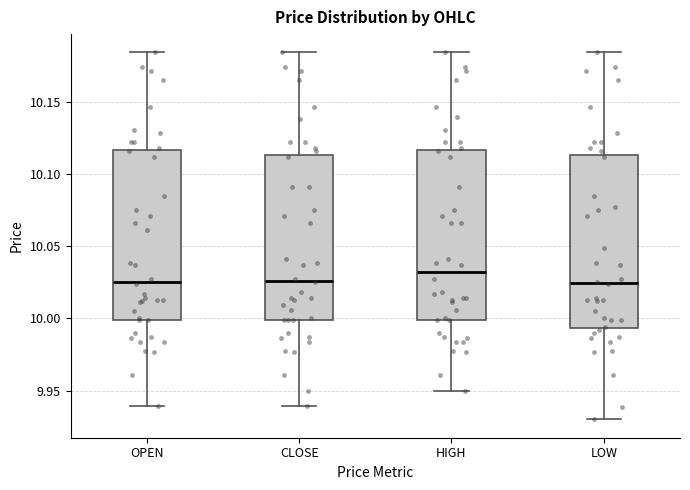

Reading left to right, transcribe this box plot: for each box, give where its median line is, the range the box spans, and where its two whiskers end, as read against the y-axis. The values are not printed on the chart, so give them approximately, as read against the axis.

OPEN: median 10.025, box 10.000 to 10.115, whiskers 9.940 to 10.185
CLOSE: median 10.025, box 10.000 to 10.115, whiskers 9.940 to 10.185
HIGH: median 10.030, box 10.000 to 10.115, whiskers 9.950 to 10.185
LOW: median 10.025, box 9.995 to 10.115, whiskers 9.930 to 10.185